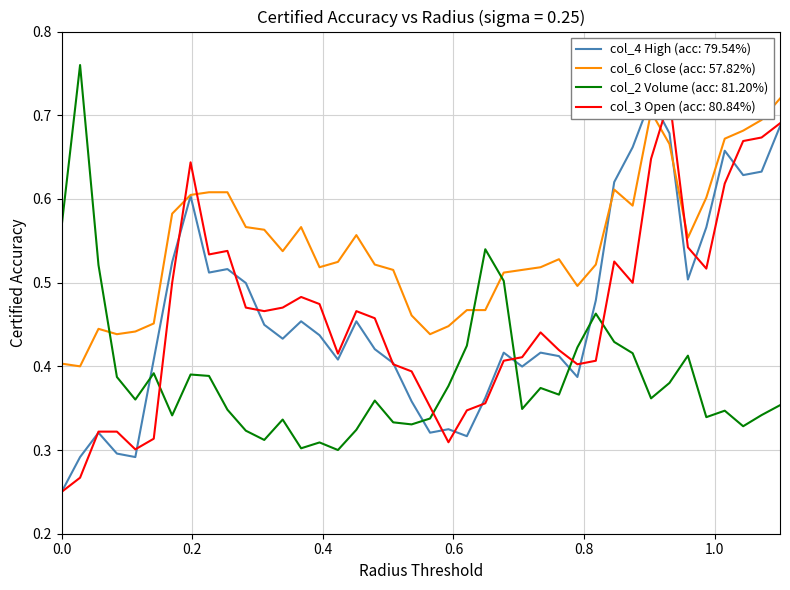

Is it true that col_4 (High) equals 0.2 at 101/01/03?

False